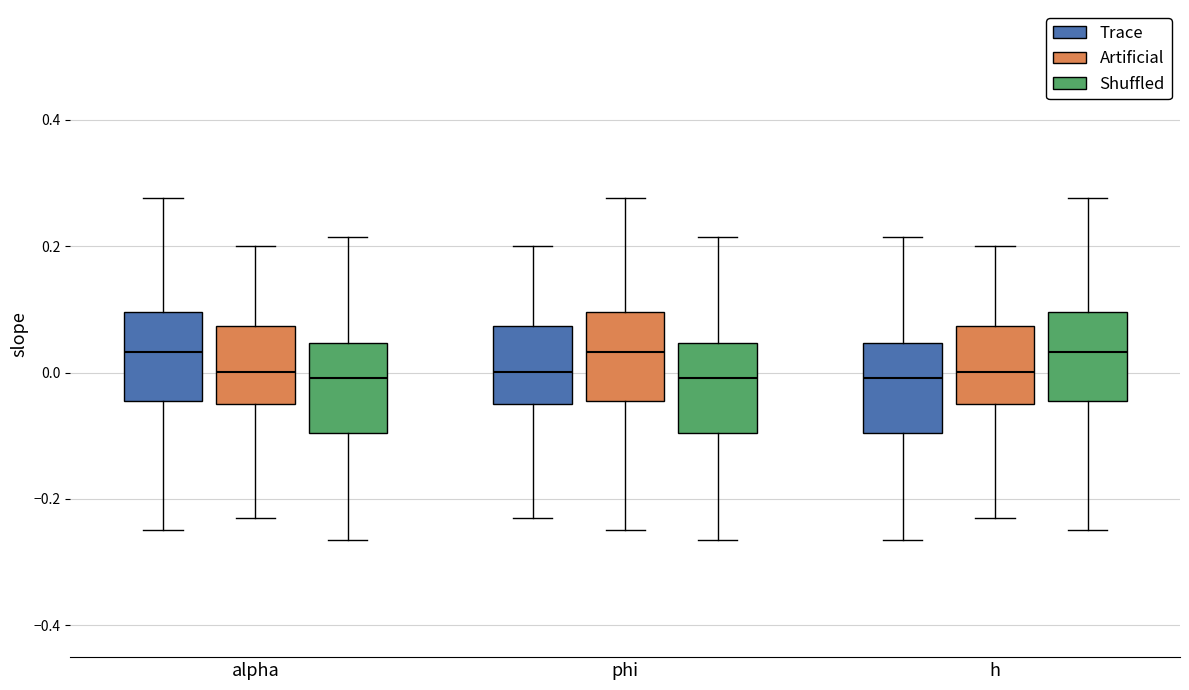

Where does the median line of the box for alpha (Artificial) sit on the y-axis? The values are not printed on the chart, so give them approximately, as read against the axis.

0.00